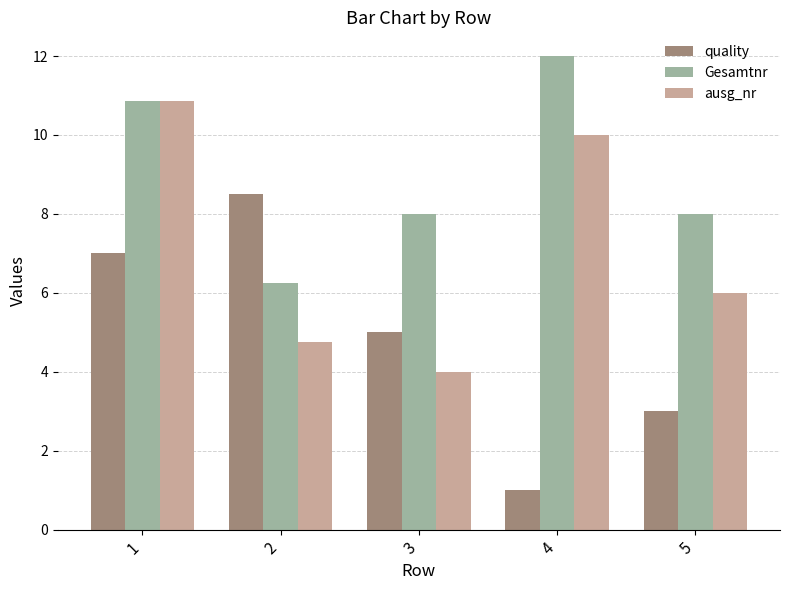

What is the difference between the maximum and minimum values in the quality series?

7.5